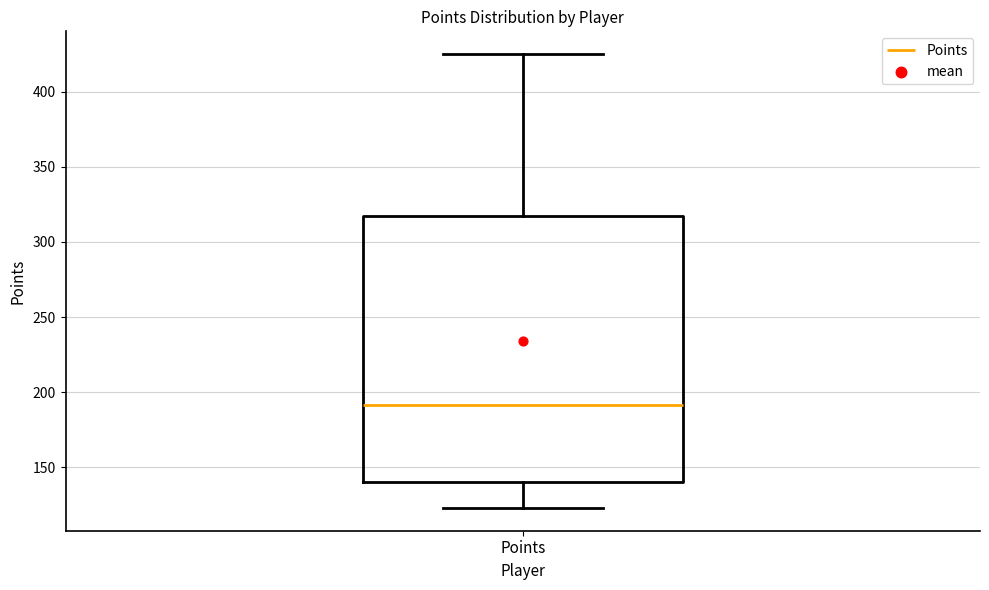

Transcribe this box plot: give where the median line is, the range the box spans, and where the two whiskers end, as read against the y-axis. The values are not printed on the chart, so give them approximately, as read against the axis.

median 190, box 140 to 315, whiskers 125 to 425